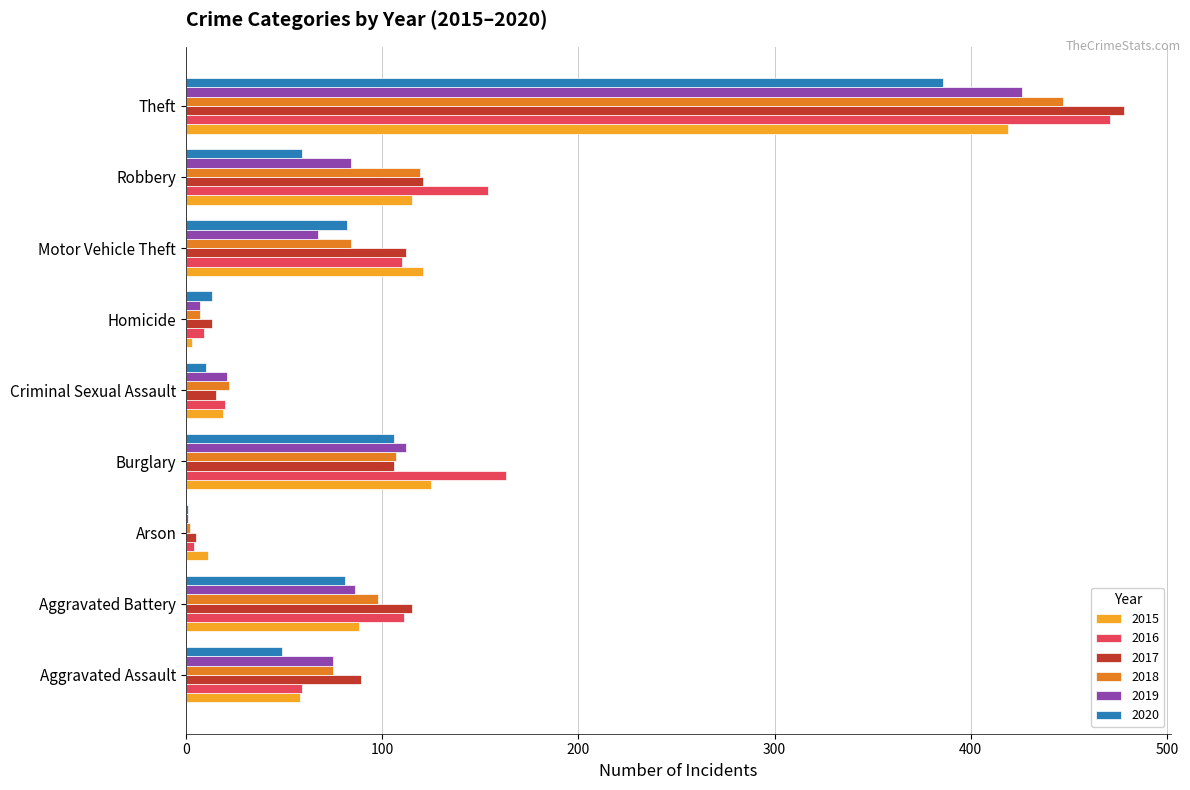

Between Criminal Sexual Assault and Theft, which series saw the biggest shift?

2017